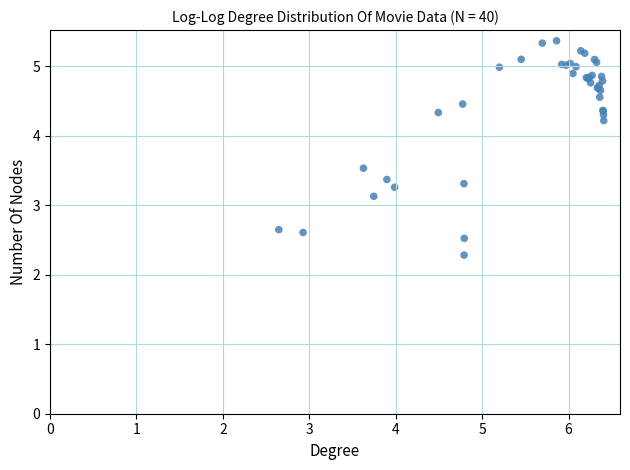

What Y value in the scatter plot is closest to 3?

3.1